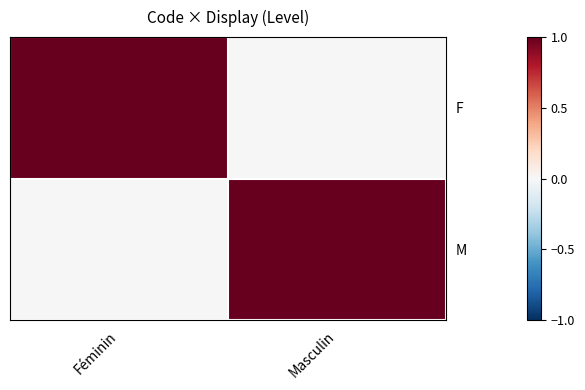

At which category does the chart reach its minimum across all series?

Masculin